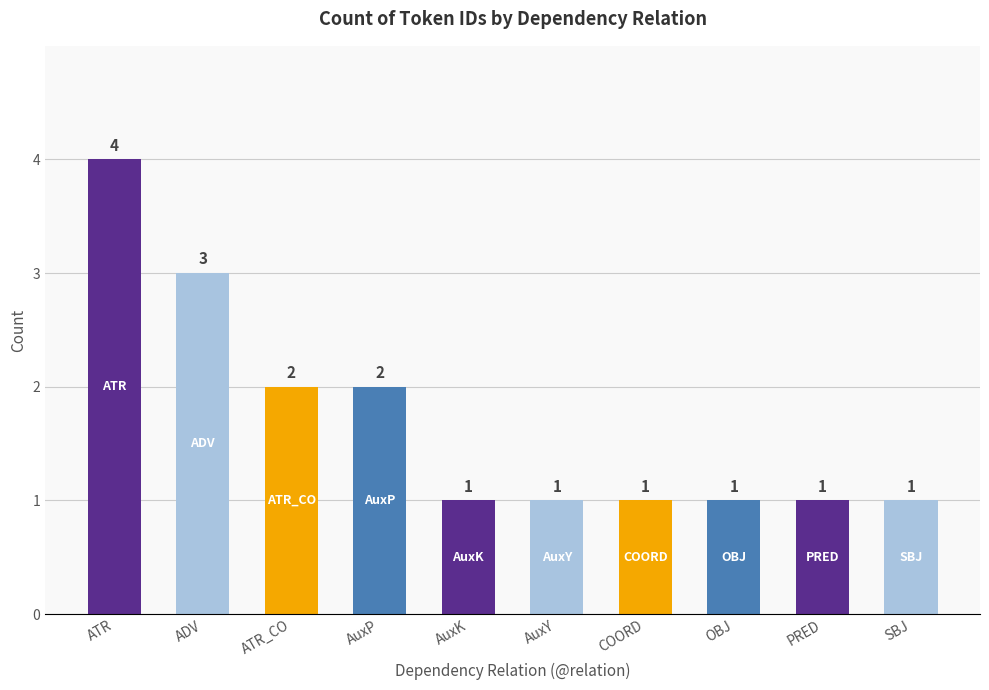

How many values are between 1 and 2?

8